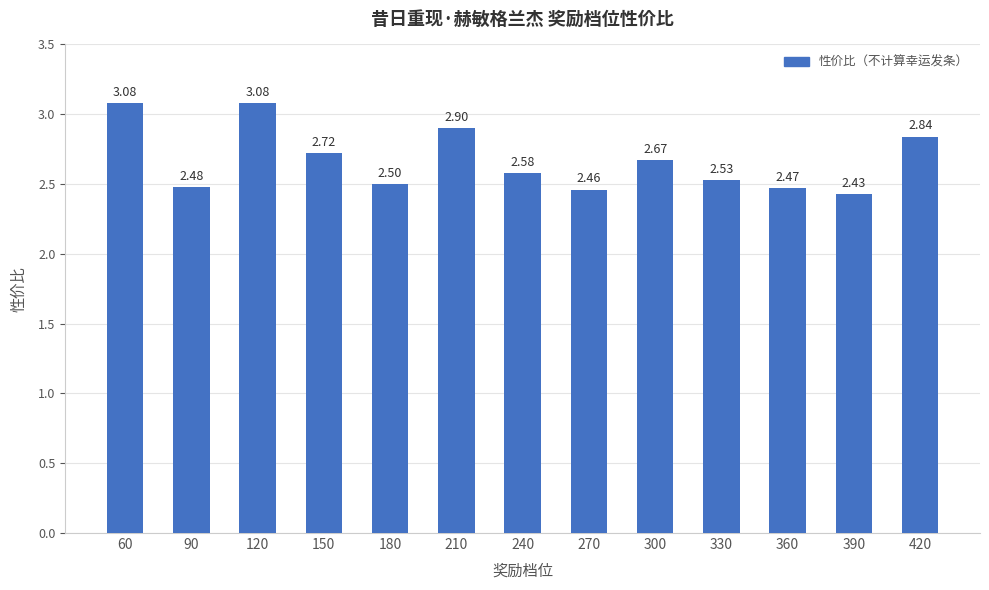

What is the difference between the maximum and second lowest values?

0.6